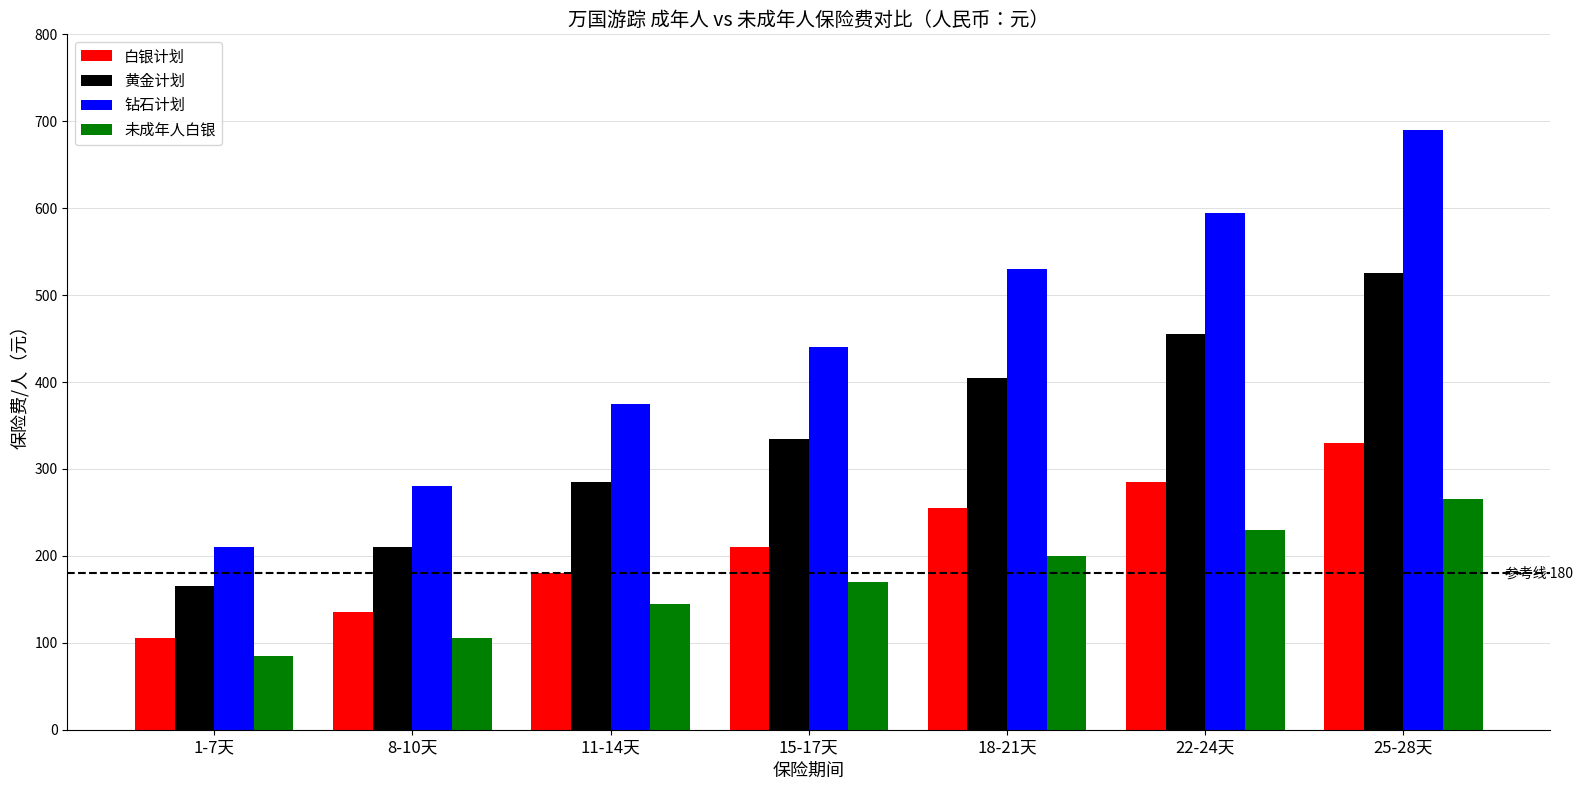

How many data points does each series have?

7